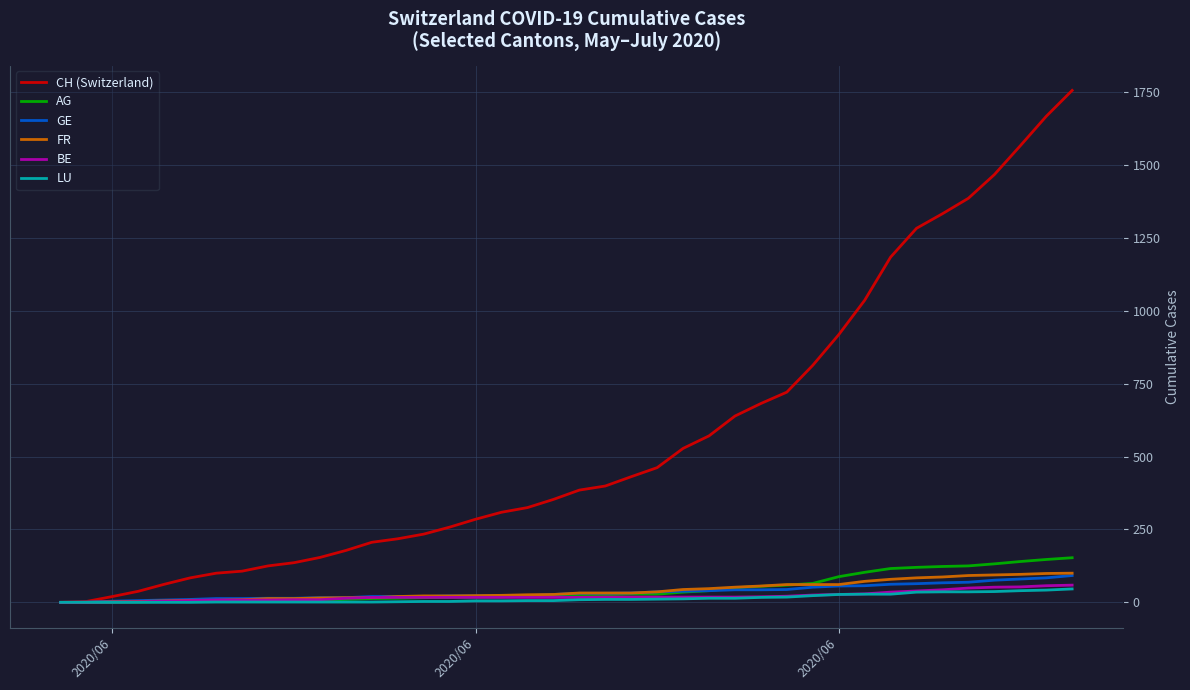

What is the maximum value for GE?

92